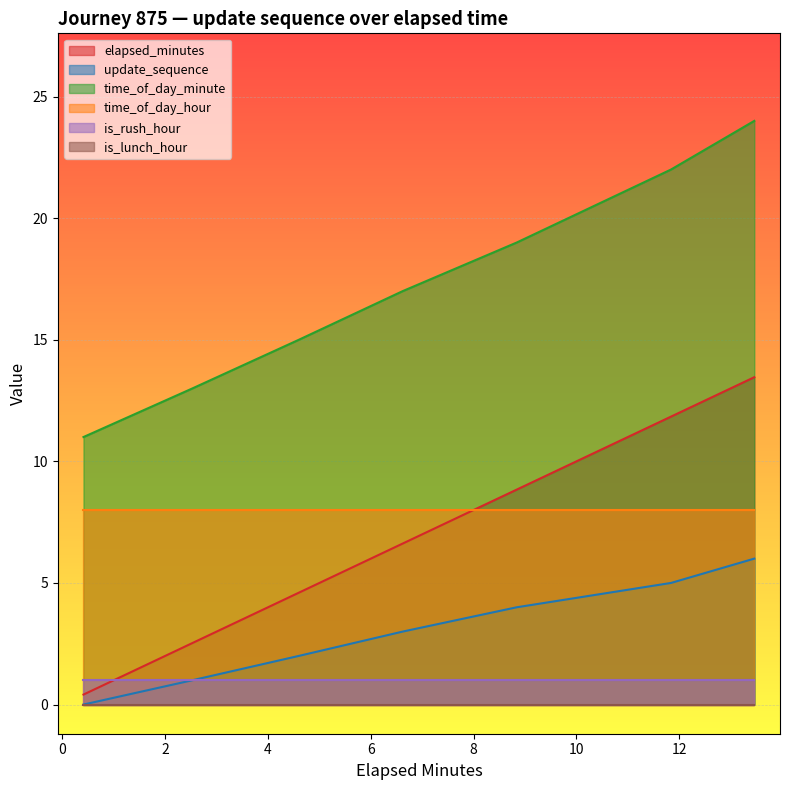

What is the value of the elapsed_minutes point at the 1st from the left?

0.4